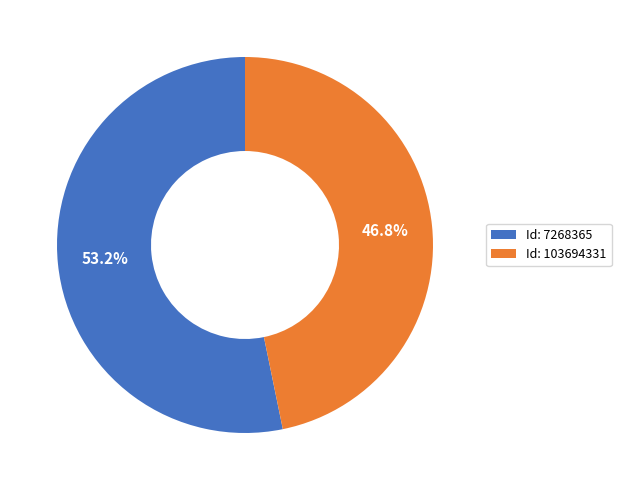

What is the ratio of the value at Id: 7268365 to the value at Id: 103694331?

1.1